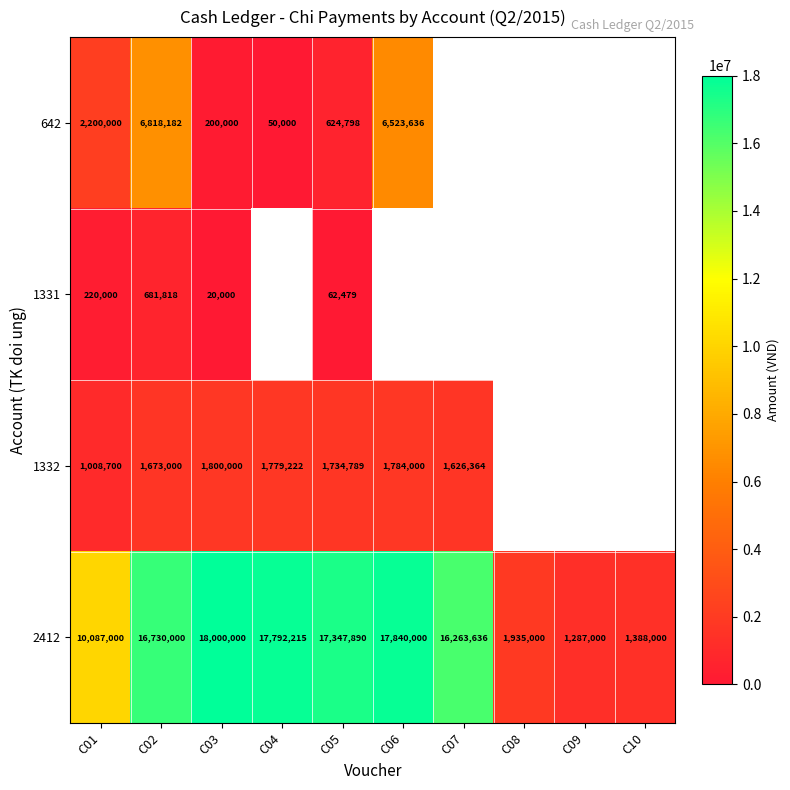

The 1331 series shows 341867 at C01. True or false?

False